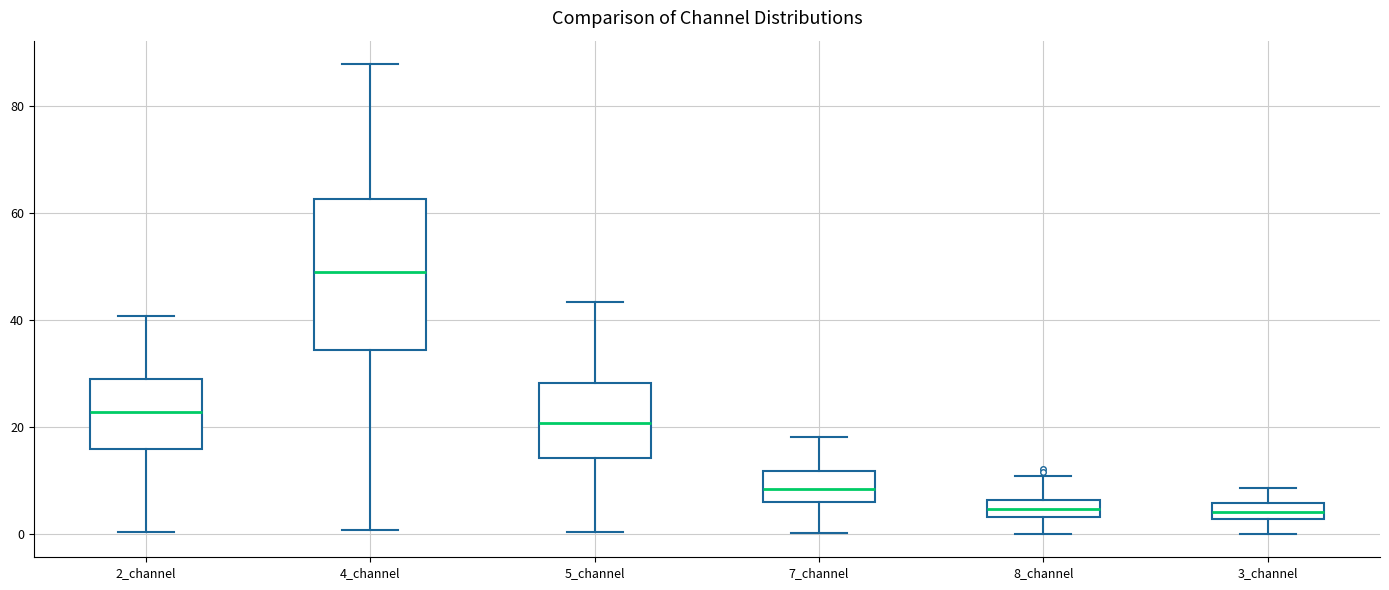

Which box is the tallest, from its lower edge to its upper edge?

4_channel